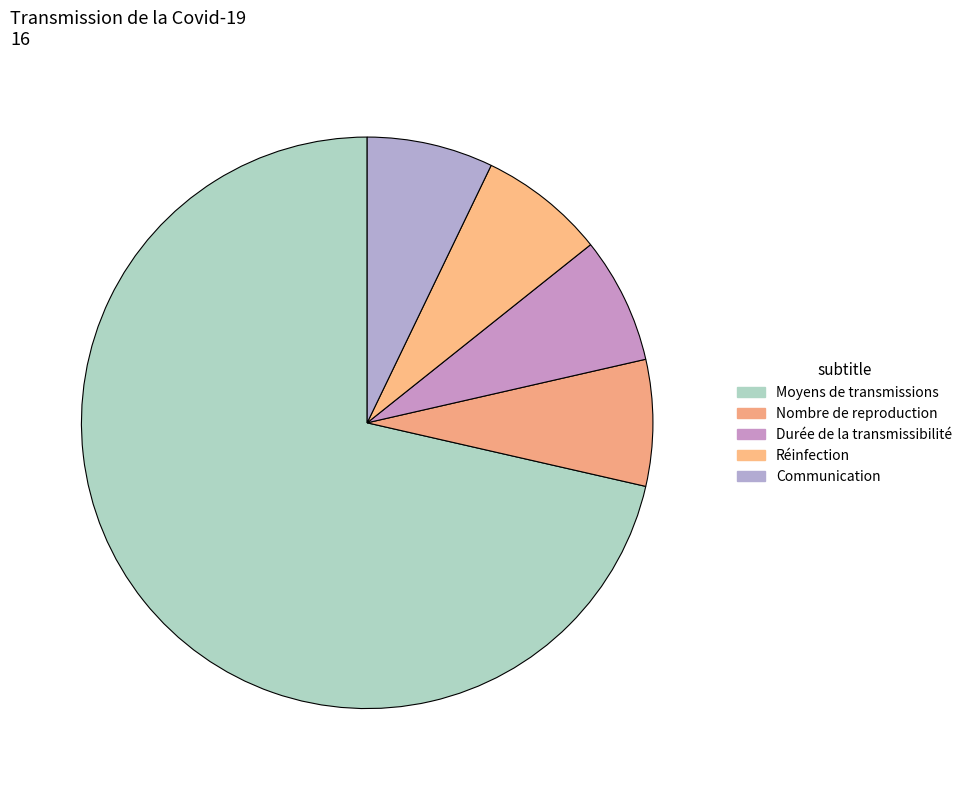

What is the majority slice?

Moyens de transmissions